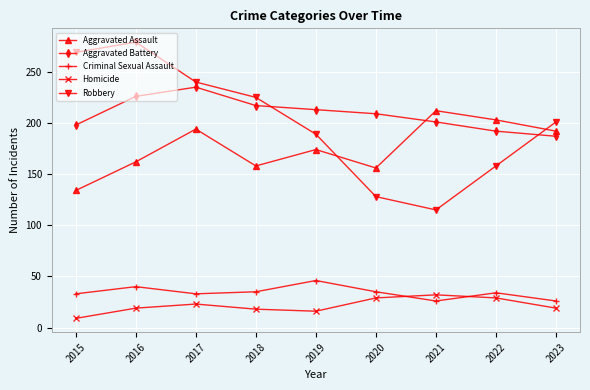

Rank the categories by Robbery value from highest to lowest.

2016, 2015, 2017, 2018, 2023, 2019, 2022, 2020, 2021